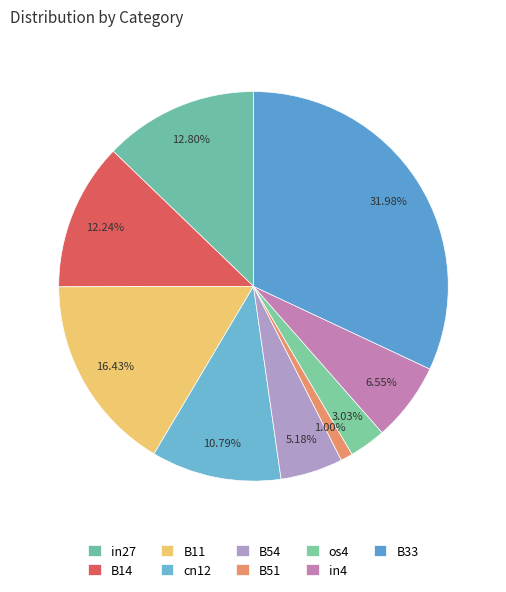

How many segments does this pie chart have?

9